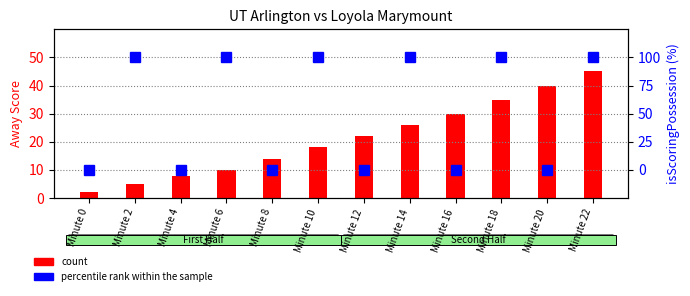

Reading right to left, extract all data points from this chart.

count: 45	40	35	30	26	22	18	14	10	8	5	2
percentile rank within the sample: 100	0	100	0	100	0	100	0	100	0	100	0